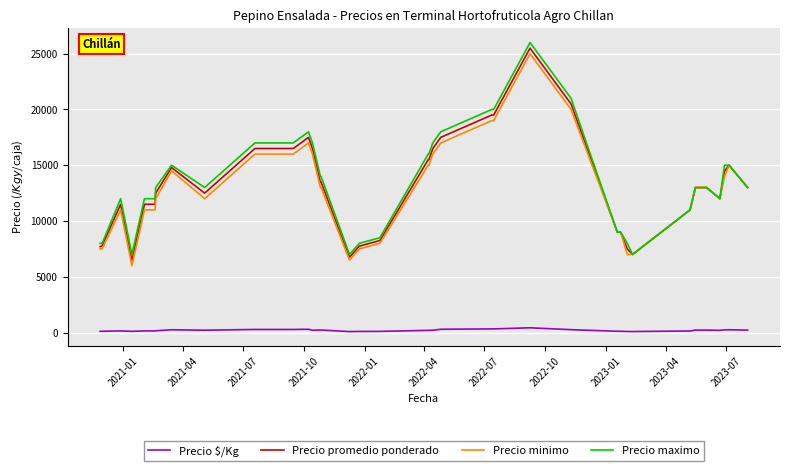

What is the sum of all Precio maximo values?

545500